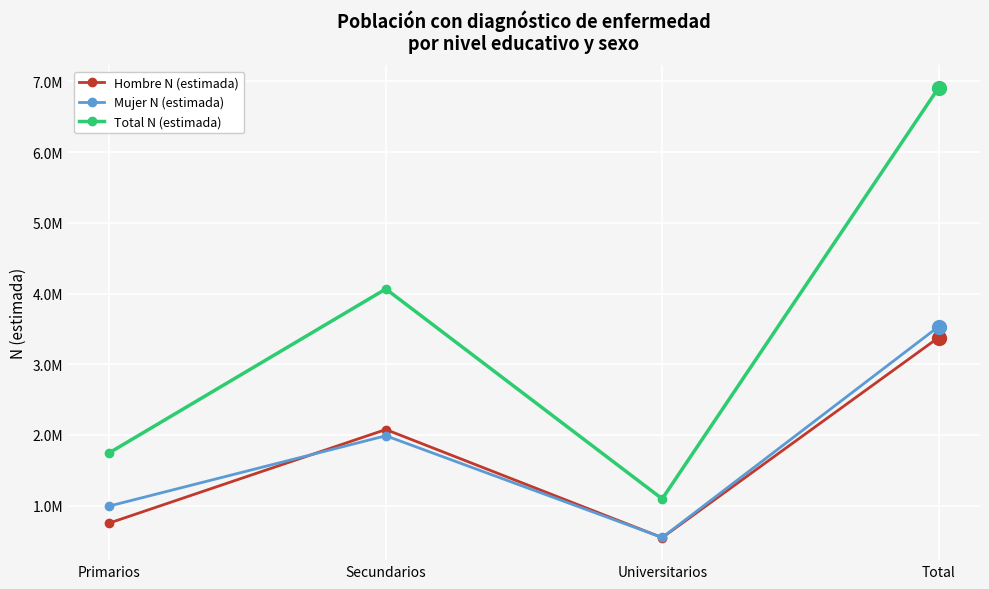

What is the label of the 2nd point from the right?

Universitarios